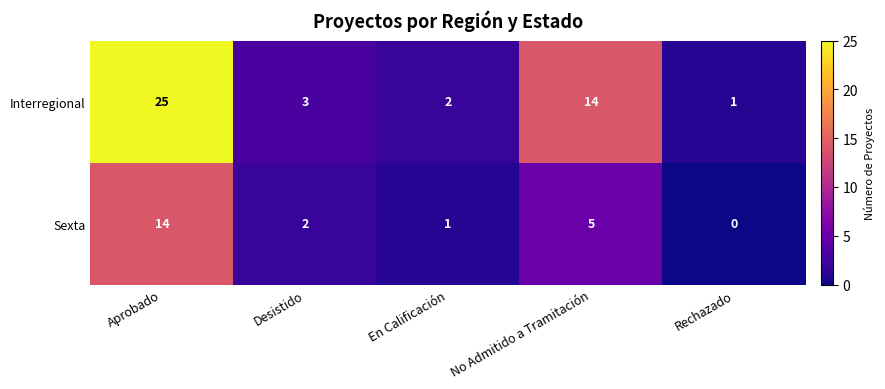

List the series in order of their overall mean, highest first.

Interregional, Sexta